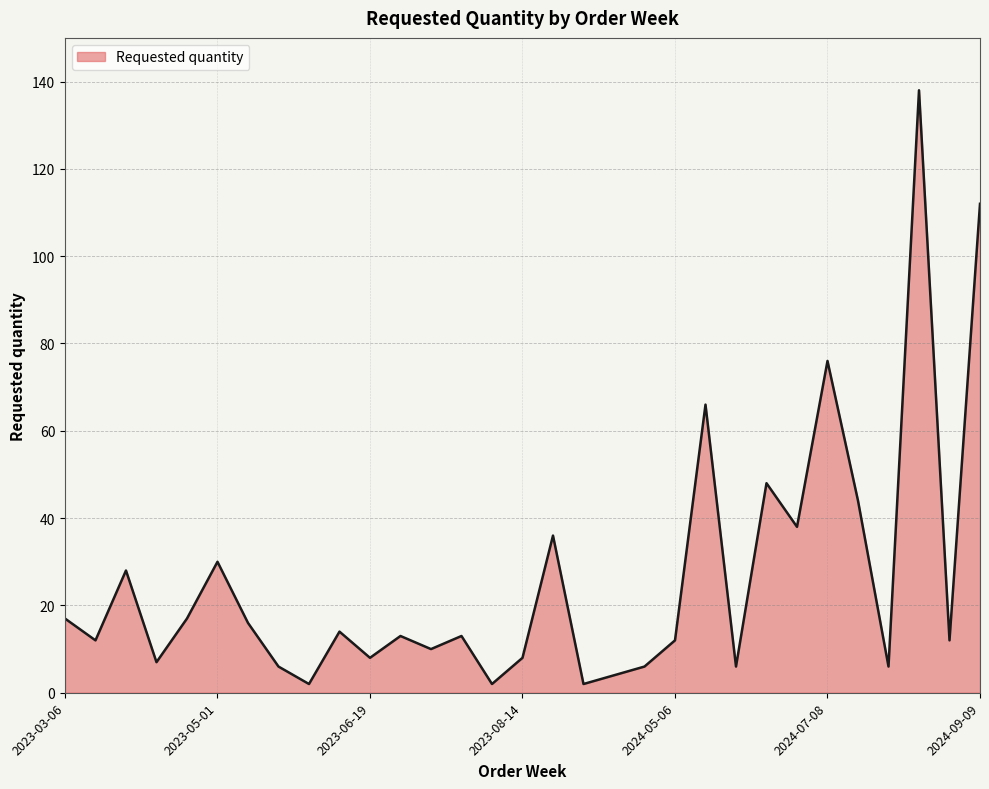

What is the greatest value displayed?

138